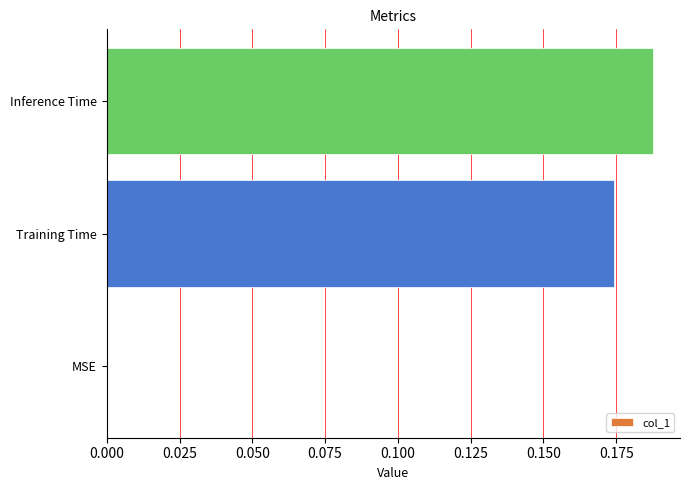

True or false: the data shows 0.3 at Training Time.

False